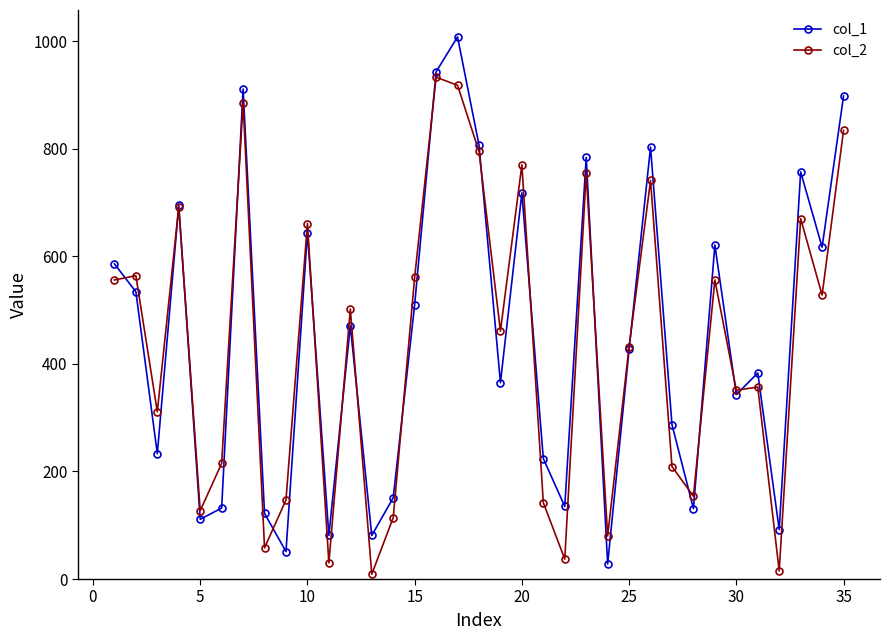

What is the greatest value displayed?

1008